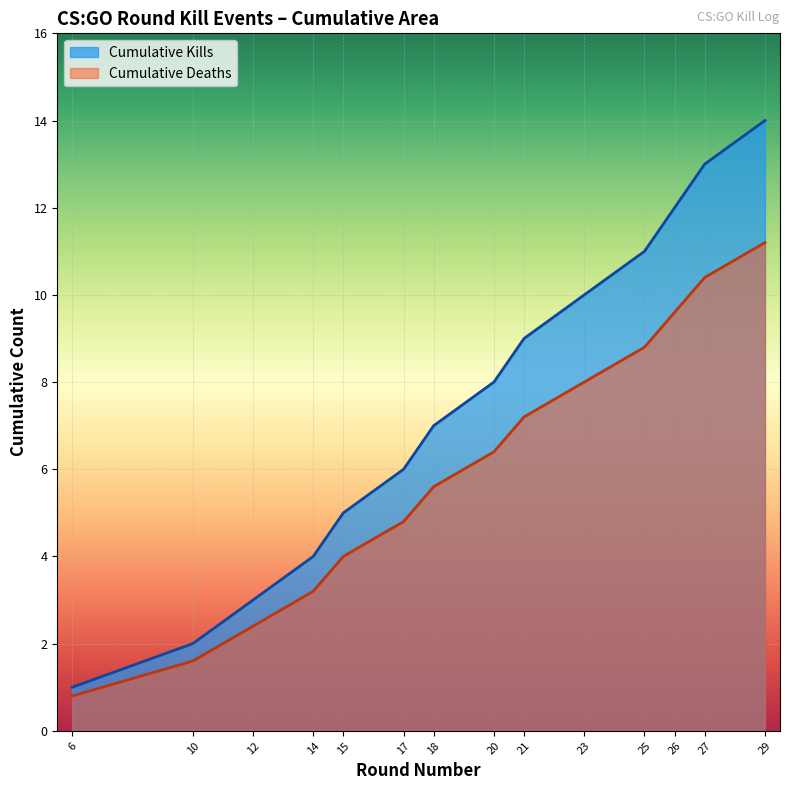

What is the difference between the highest and lowest values at 20?

1.6